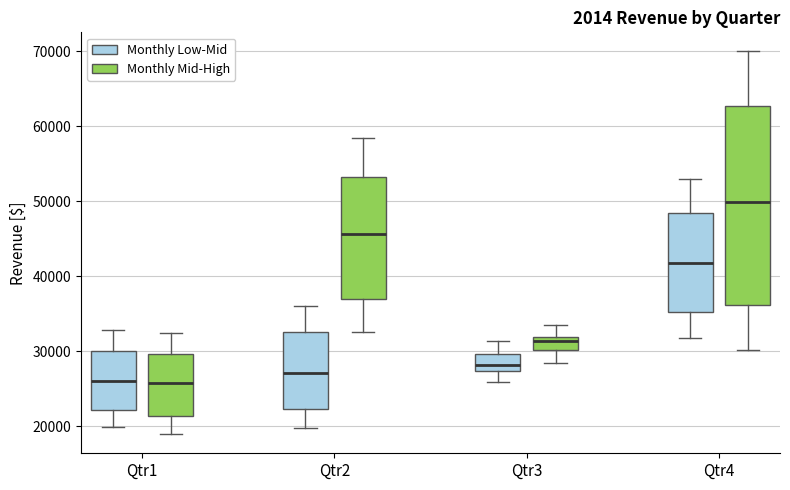

Reading left to right, read every box against the y-axis: the position of its median line, the range the box covers, and the ends of its whiskers. The values are not printed on the chart, so give them approximately, as read against the axis.

Qtr1 (Monthly Low-Mid): median 26000, box 22000 to 30000, whiskers 20000 to 33000
Qtr1 (Monthly Mid-High): median 26000, box 21000 to 30000, whiskers 19000 to 32000
Qtr2 (Monthly Low-Mid): median 27000, box 22000 to 33000, whiskers 20000 to 36000
Qtr2 (Monthly Mid-High): median 46000, box 37000 to 53000, whiskers 33000 to 58000
Qtr3 (Monthly Low-Mid): median 28000, box 27000 to 30000, whiskers 26000 to 31000
Qtr3 (Monthly Mid-High): median 31000, box 30000 to 32000, whiskers 28000 to 34000
Qtr4 (Monthly Low-Mid): median 42000, box 35000 to 48000, whiskers 32000 to 53000
Qtr4 (Monthly Mid-High): median 50000, box 36000 to 63000, whiskers 30000 to 70000